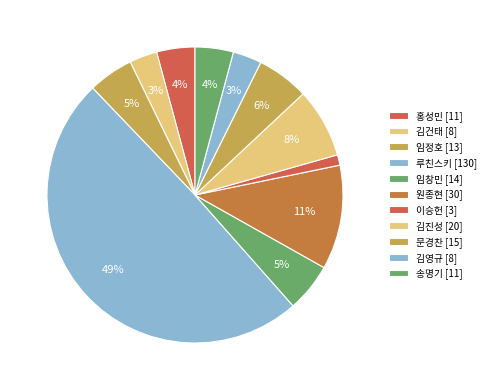

To the nearest percent, what is the combined percentage of 루친스키 and 김건태?

52%